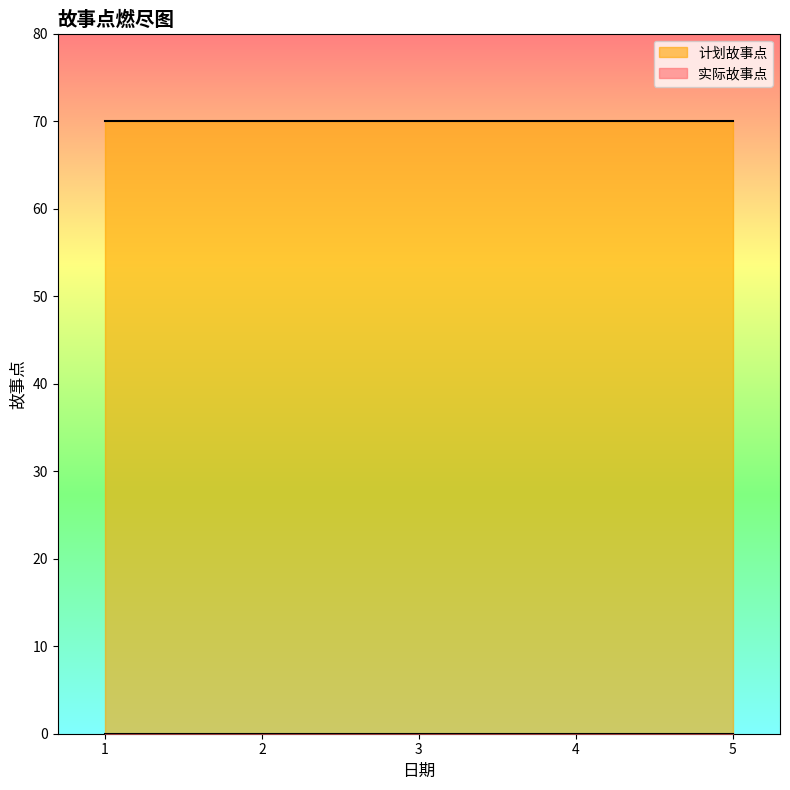

At 3, list the series in order from largest to smallest.

计划故事点, 实际故事点